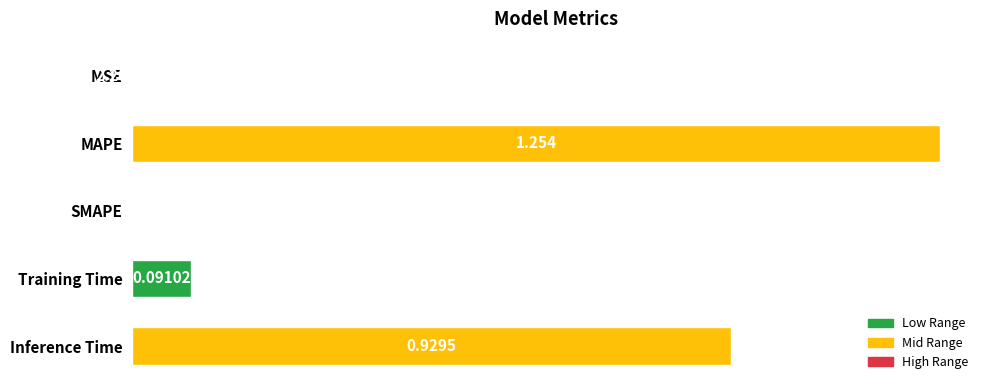

Between SMAPE and Training Time, which is larger?

Training Time